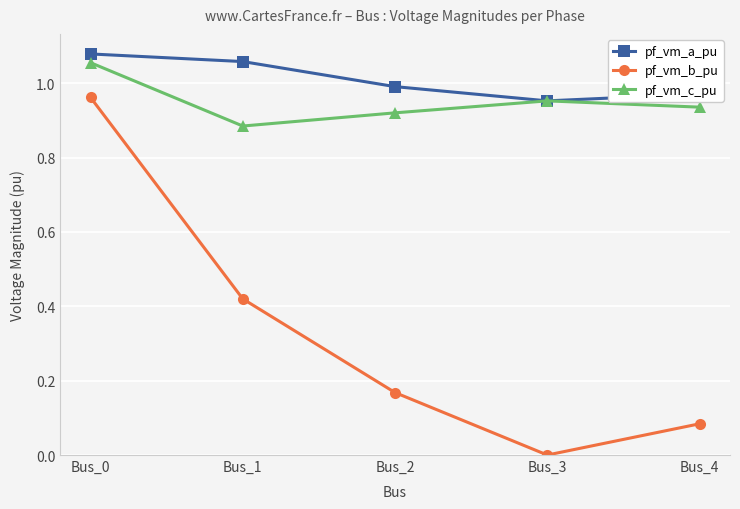

What is the total value across all series at Bus_2?

2.1